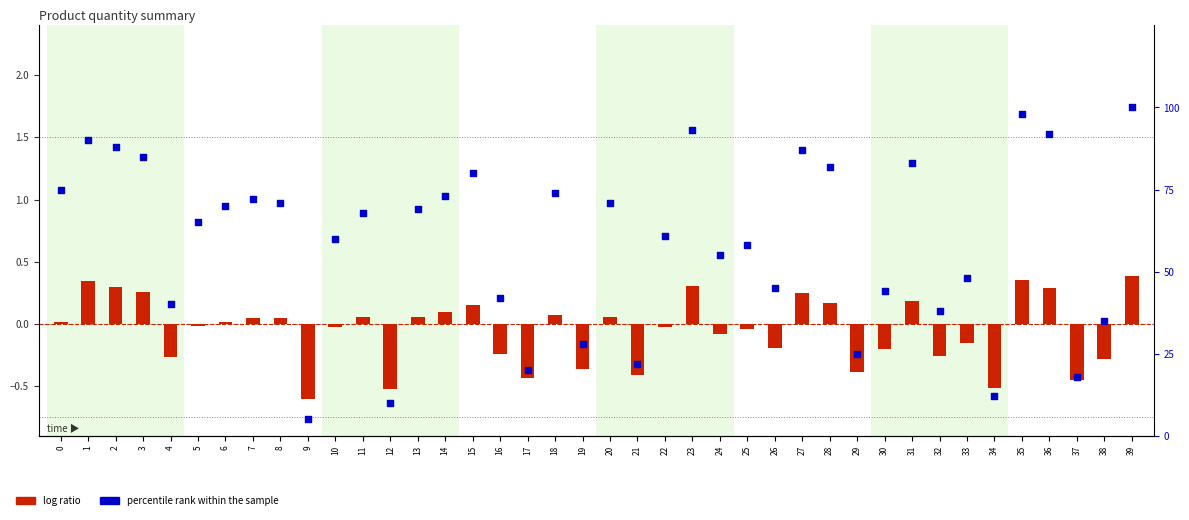

Which series has the largest total across all categories?

percentile rank within the sample